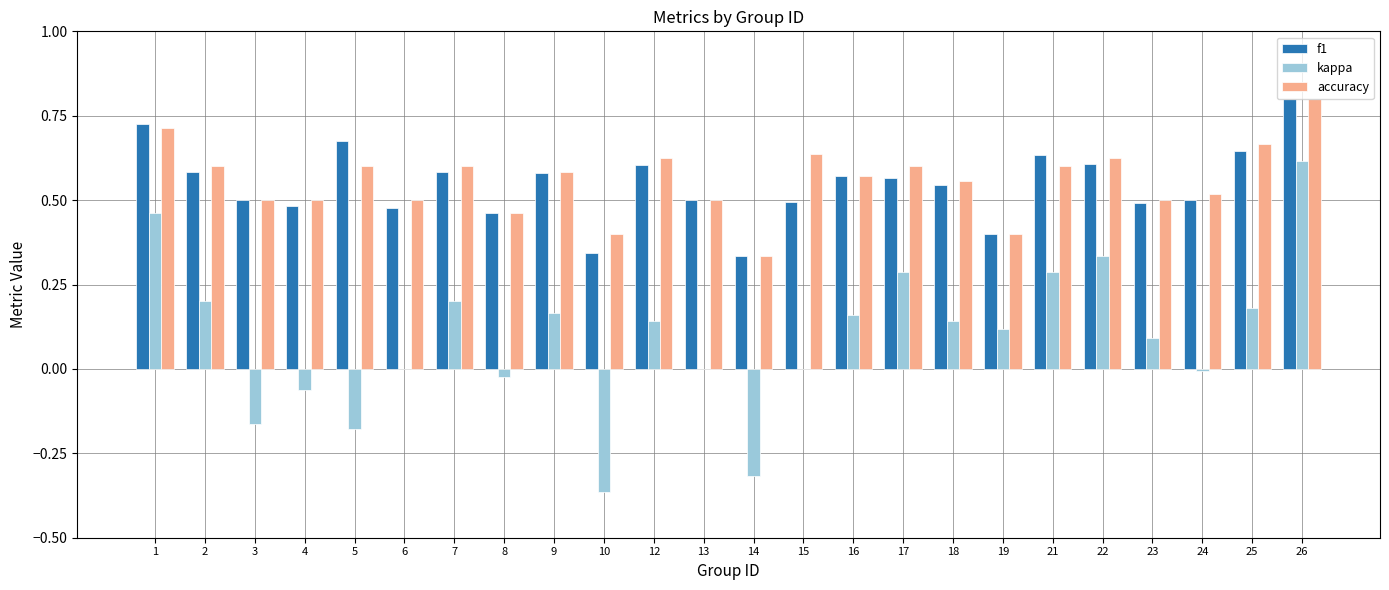

Is the value of accuracy at 1 greater than the value of f1 at 19?

Yes